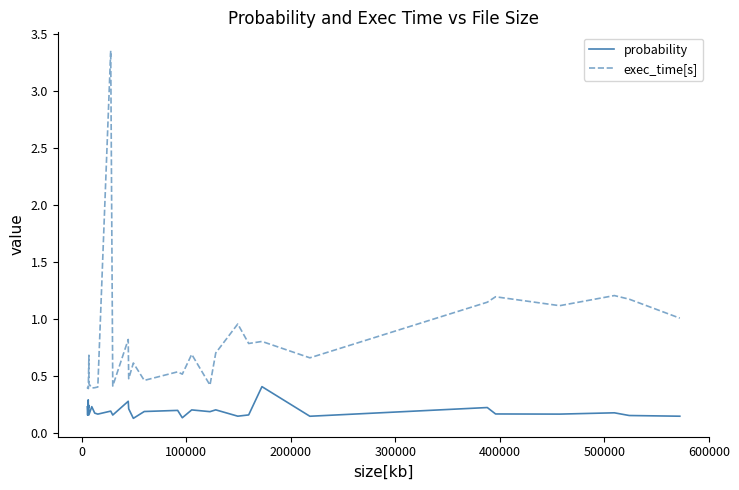

Count the probability values in the range 0 to 1.

30